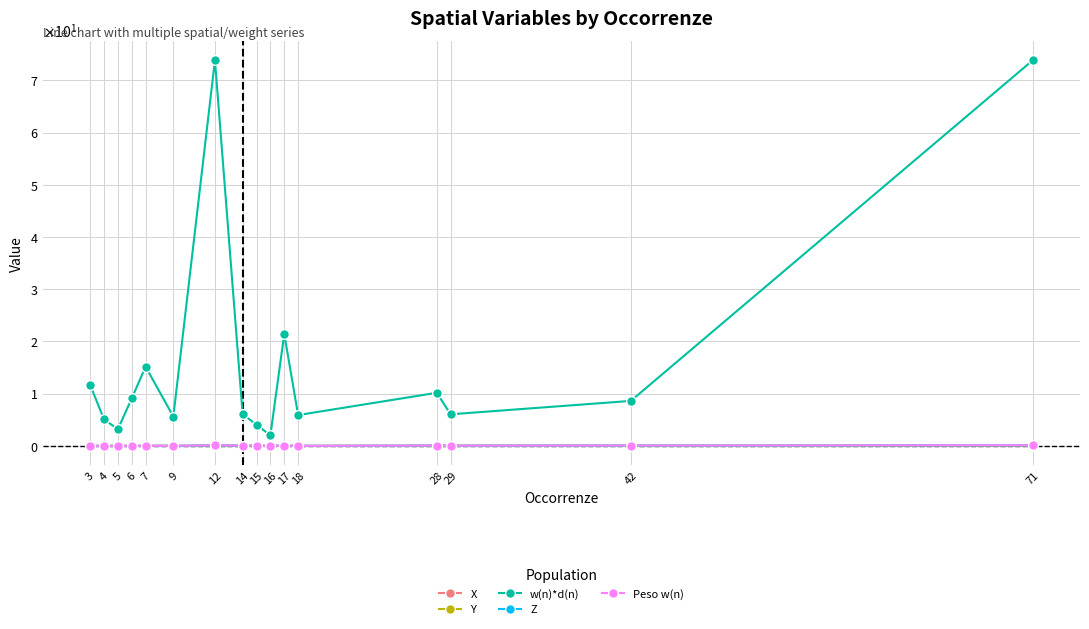

Is this an area chart (filled region under the line)?

No